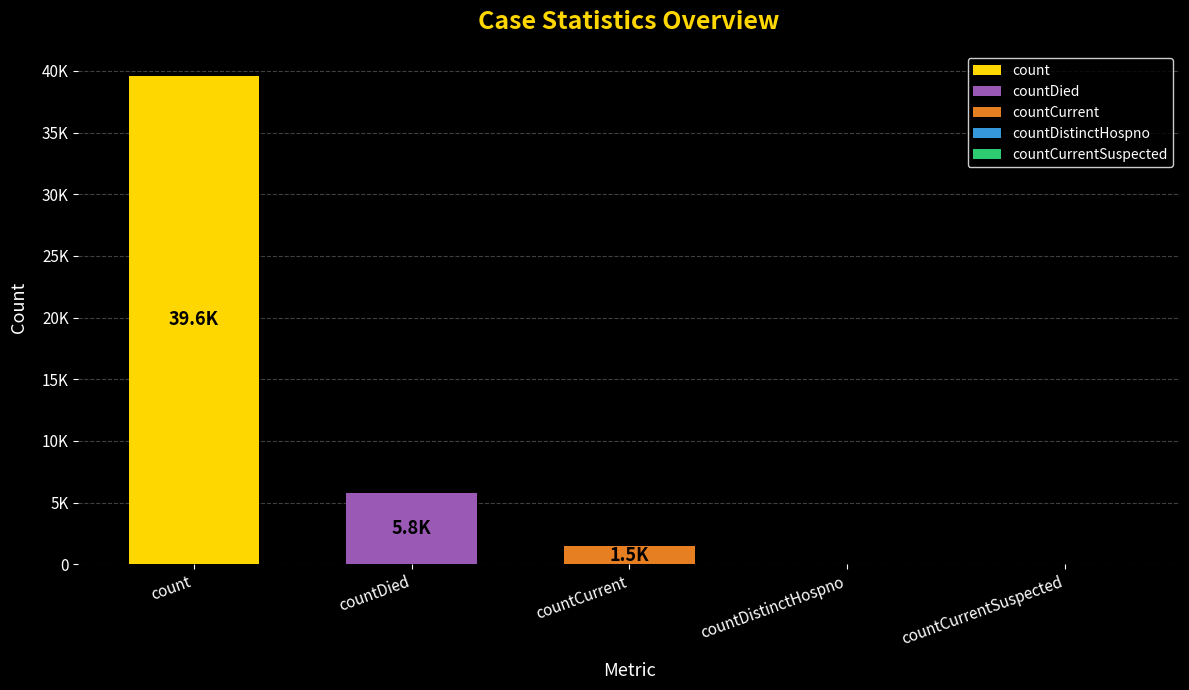

What is the difference between the second highest and second lowest values?

5769